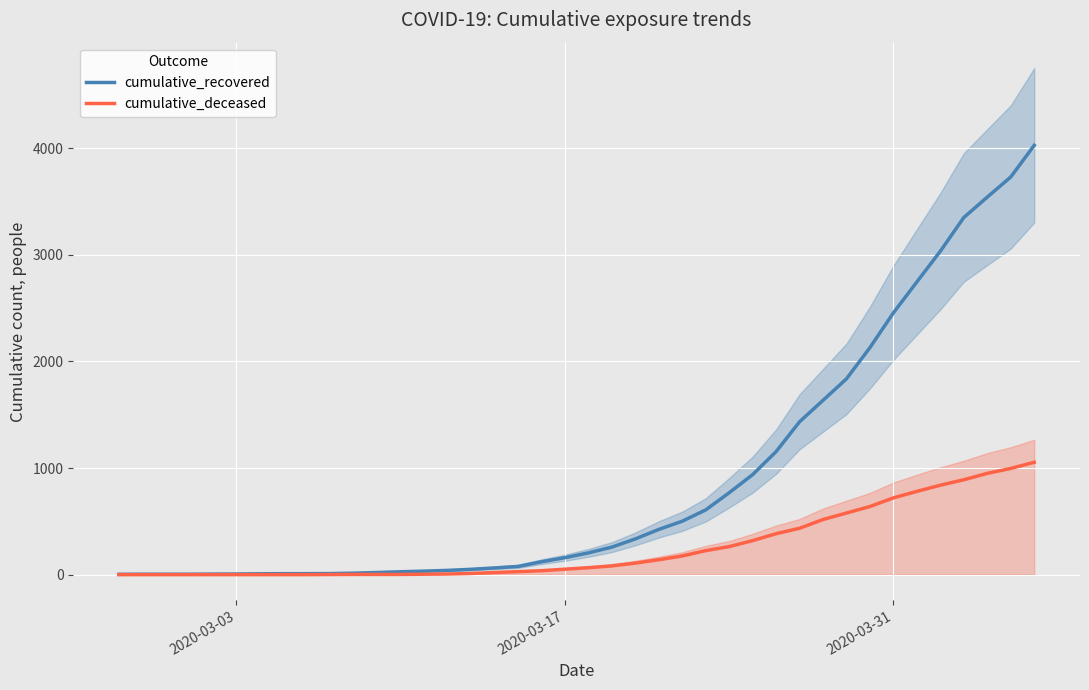

What is the highest value of the cumulative_recovered series?

4027